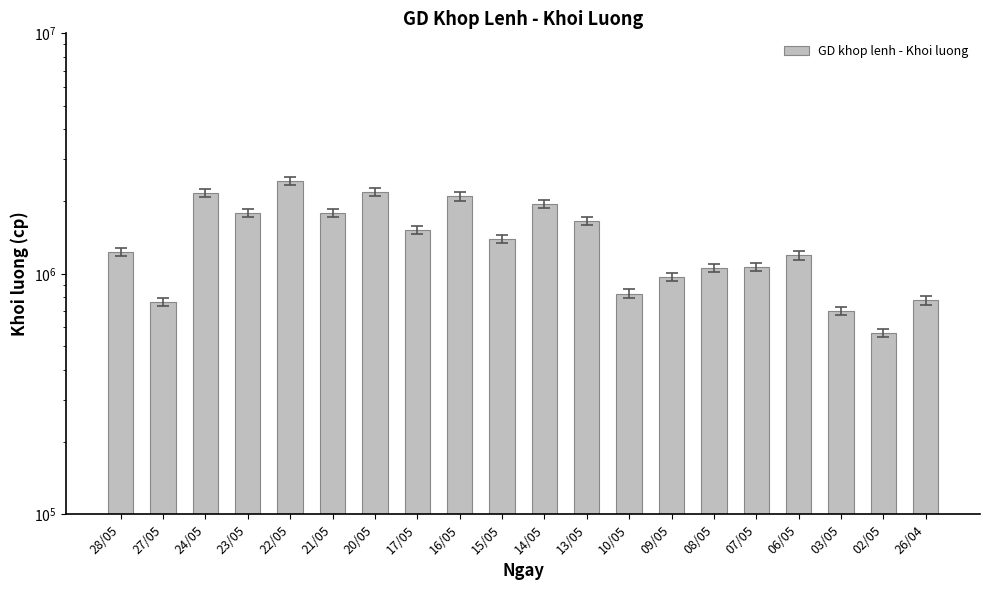

Where does the data first go above 1393000?

24/05